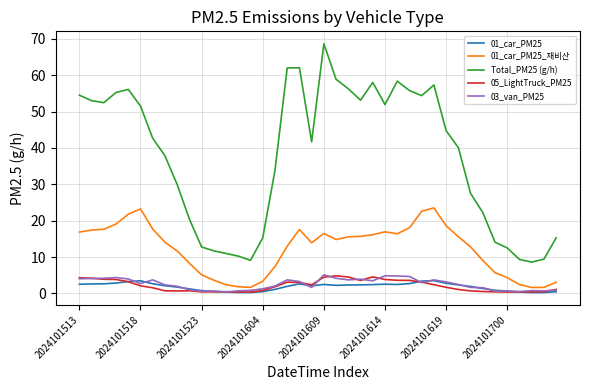

True or false: 01_car_PM25_재비산 and Total_PM25 (g/h) intersect in this chart.

False